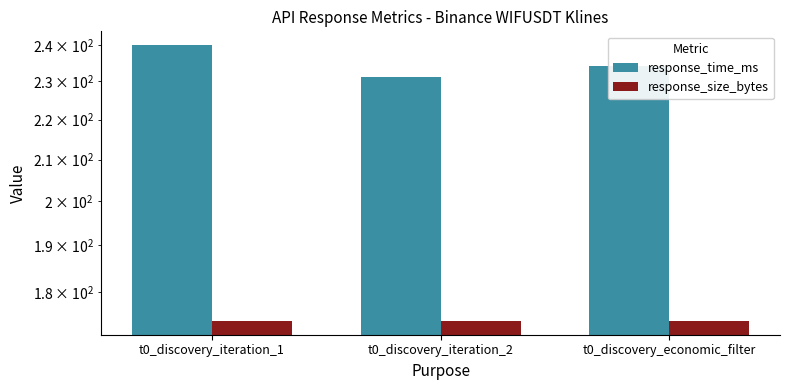

How many data points does each series have?

3